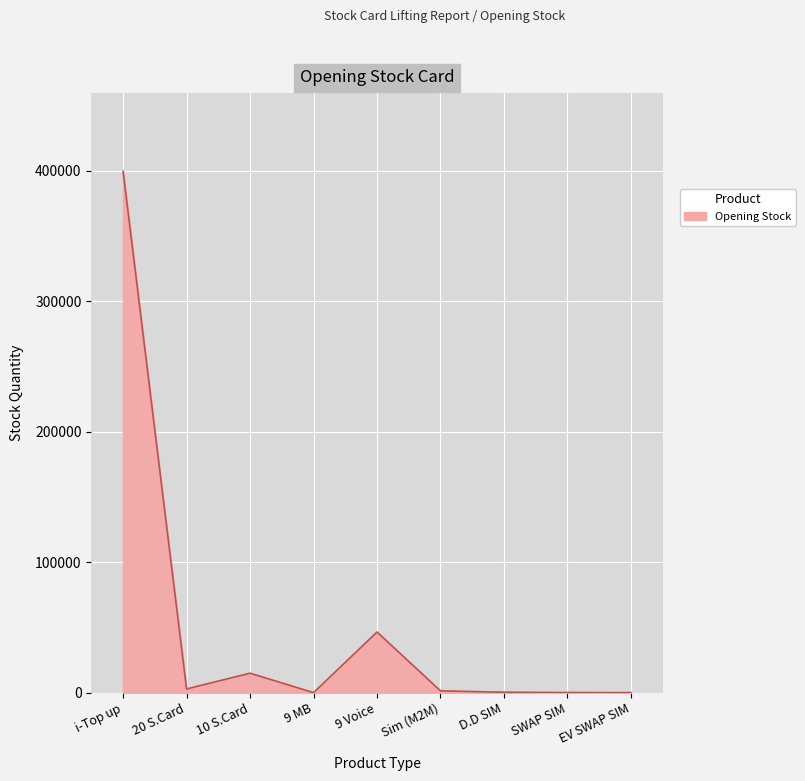

Where is the data nearest to the value 199814?

9 Voice